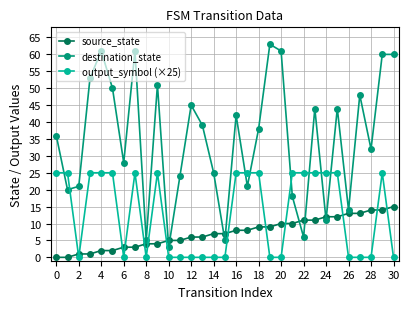

Which series has the widest spread of values?

destination_state